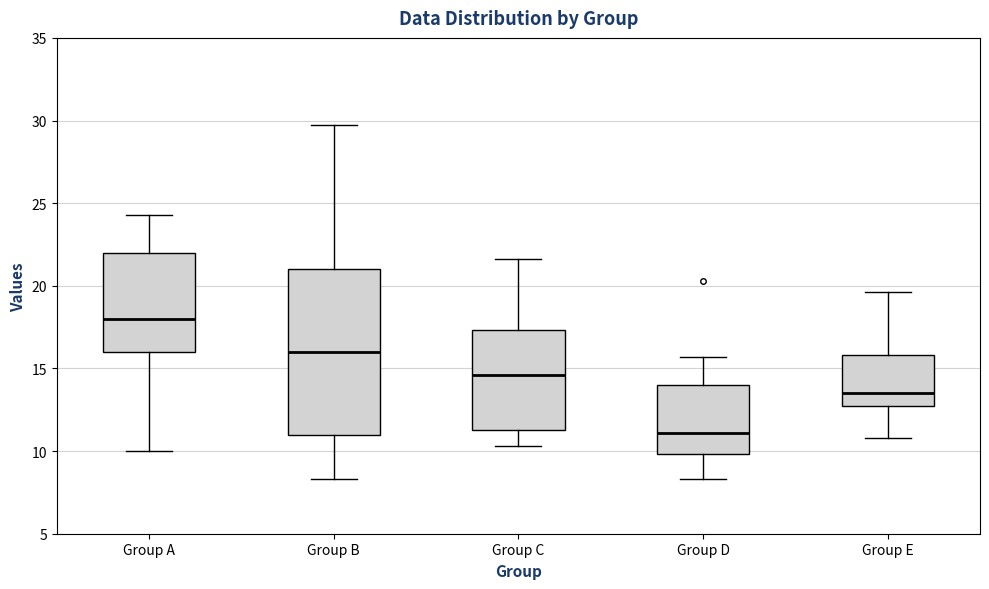

Which box has the highest median line?

Group A